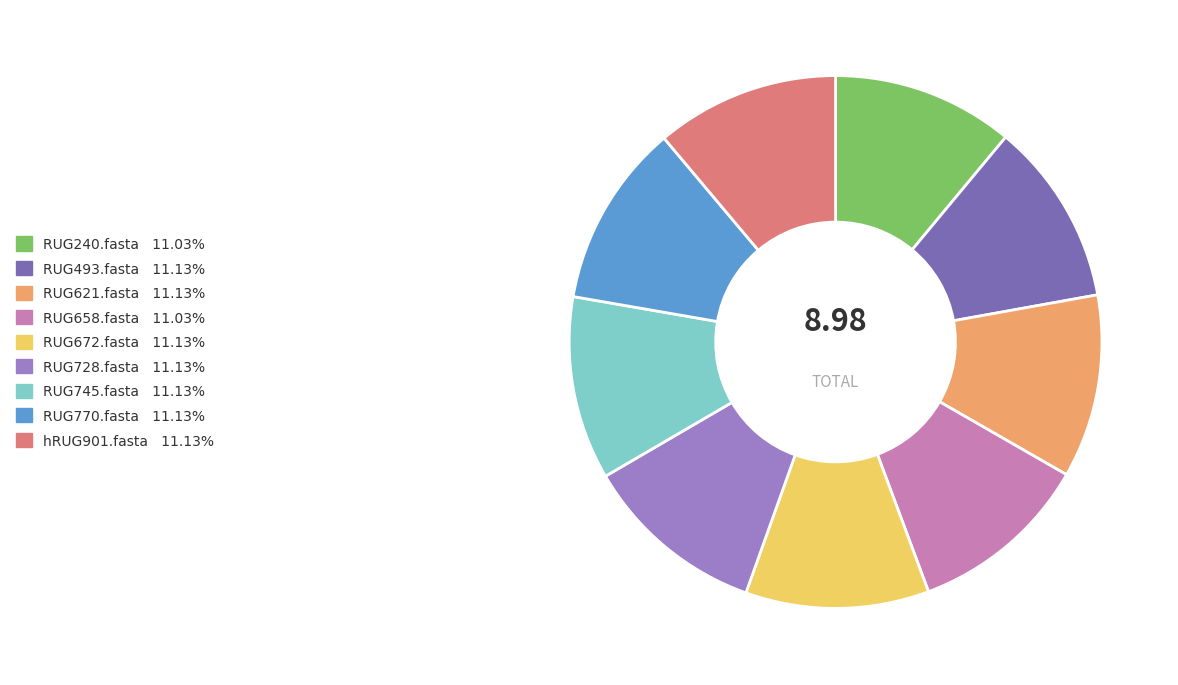

What is the ratio of the value at RUG745.fasta to the value at RUG728.fasta?

1.0